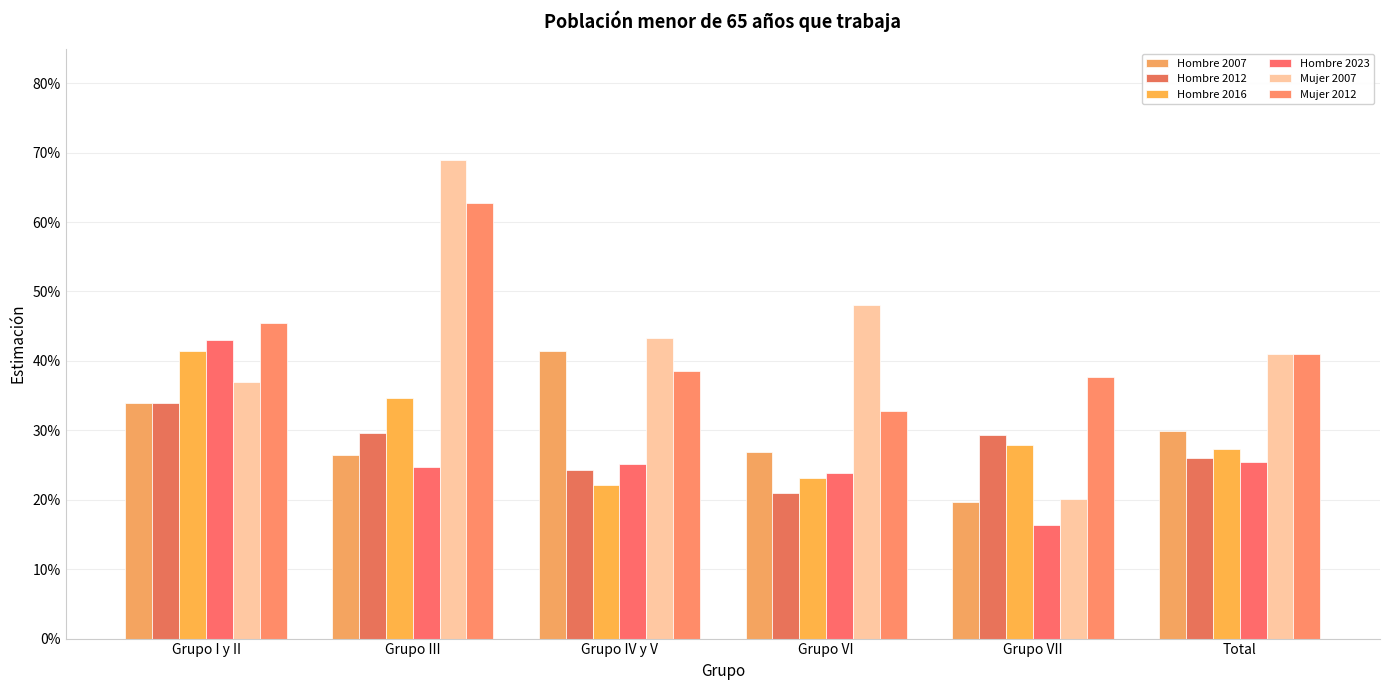

What is the value of the Hombre 2012 bar at the 5th from the left?

0.3